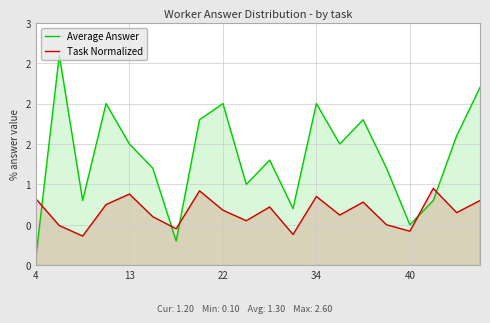

After their last crossing, which series has the higher values: Task Normalized or Average Answer?

Average Answer